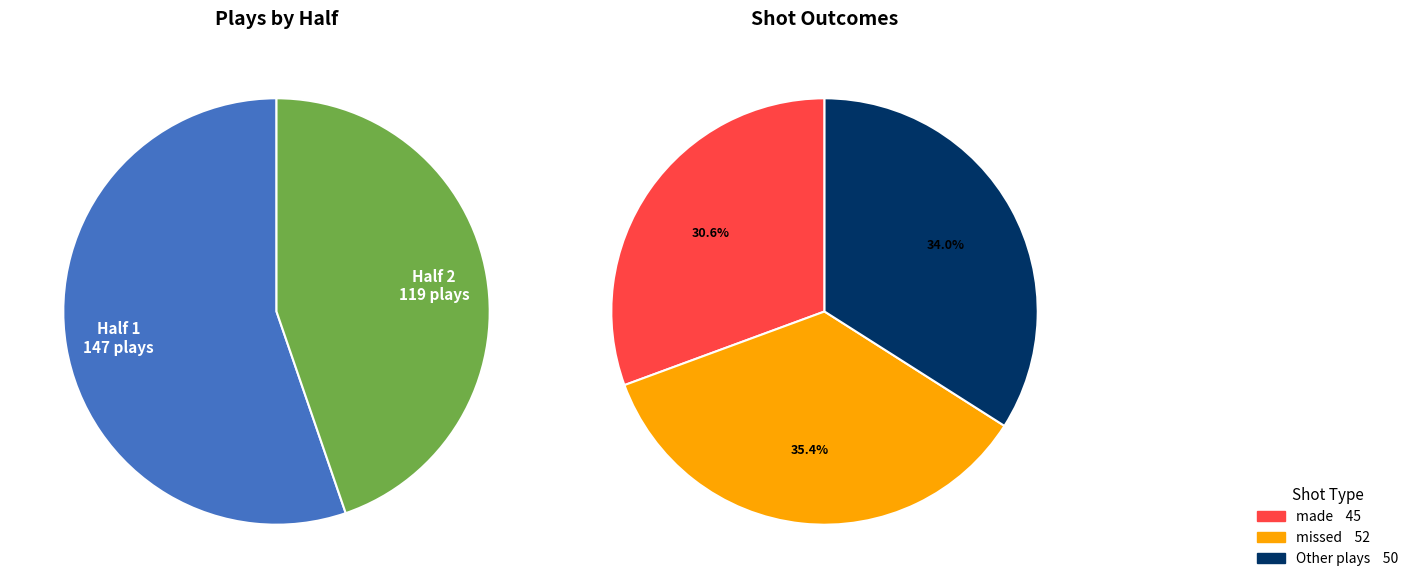

The Half 1 slice represents 46% of the pie. True or false?

False